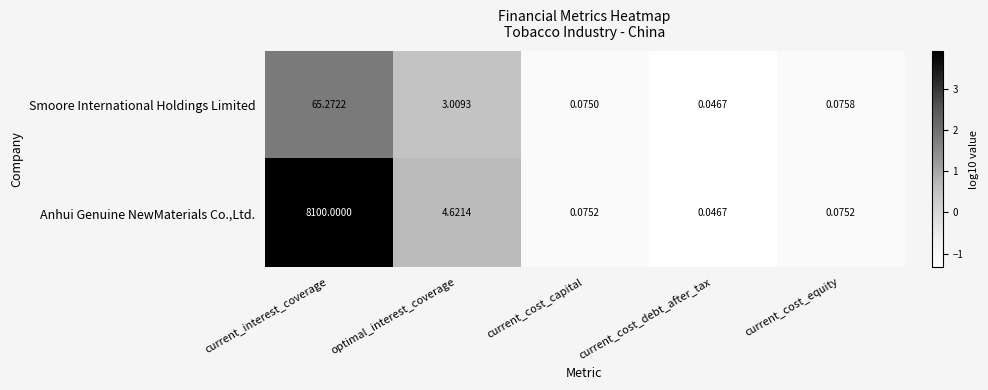

Which series has the widest spread of values?

Anhui Genuine NewMaterials Co.,Ltd.